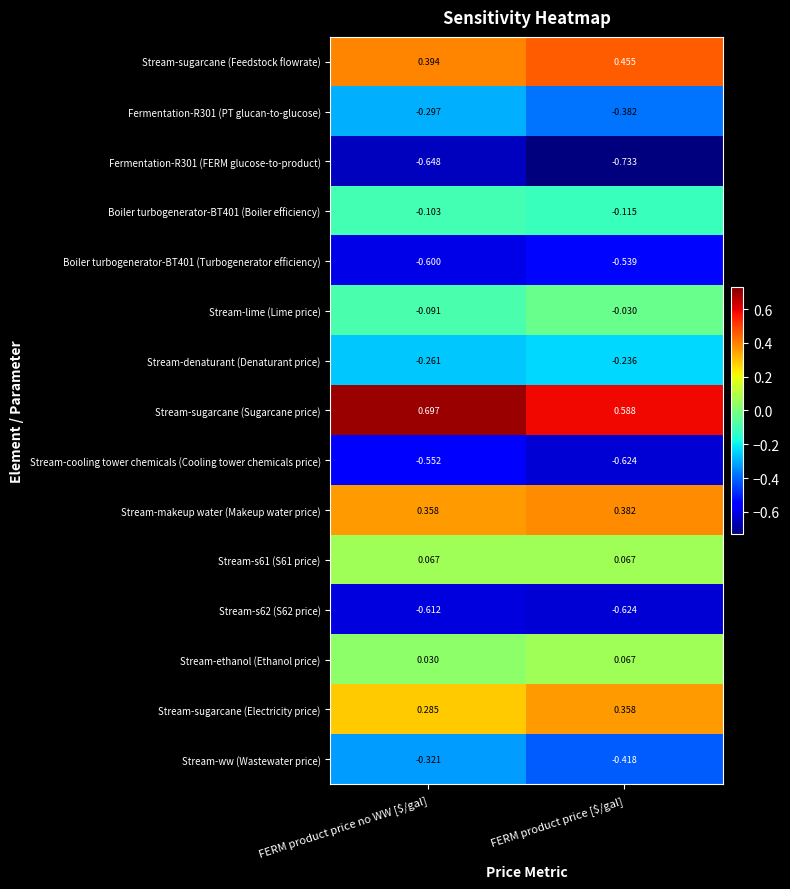

Where is Stream-ethanol (Ethanol price) nearest to the value 0?

FERM product price no WW [$/gal]